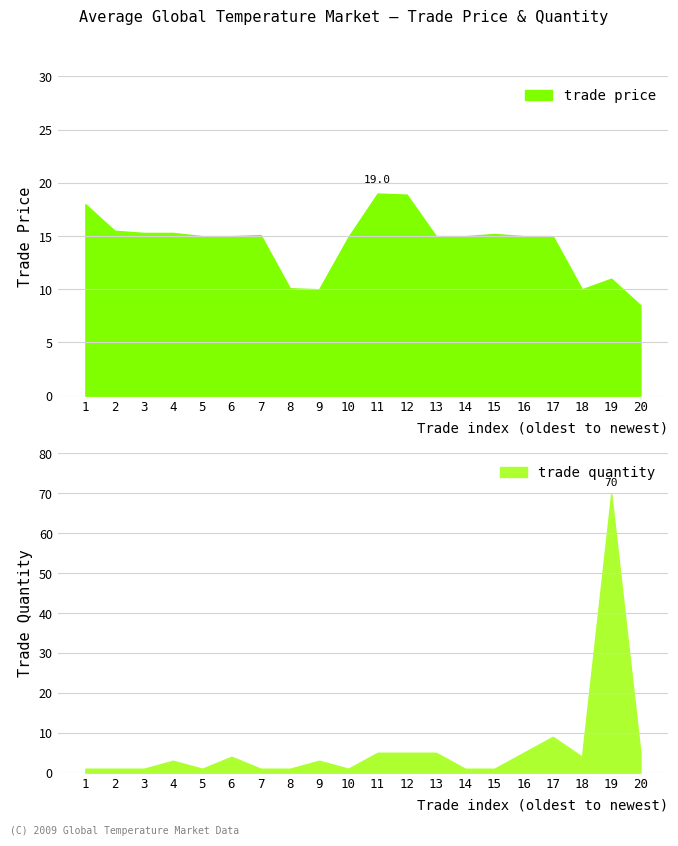

Does the chart display data point markers on the line(s)?

No